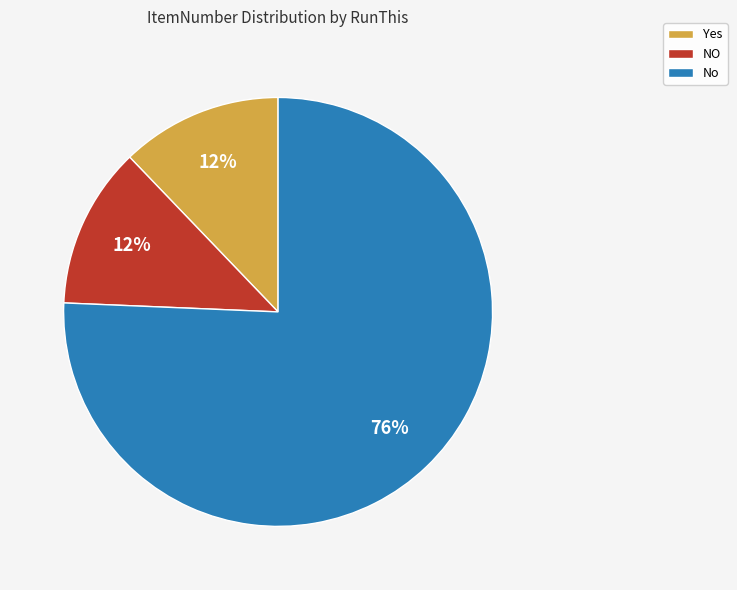

To the nearest percent, what is the difference between the NO and No slice percentages?

64%